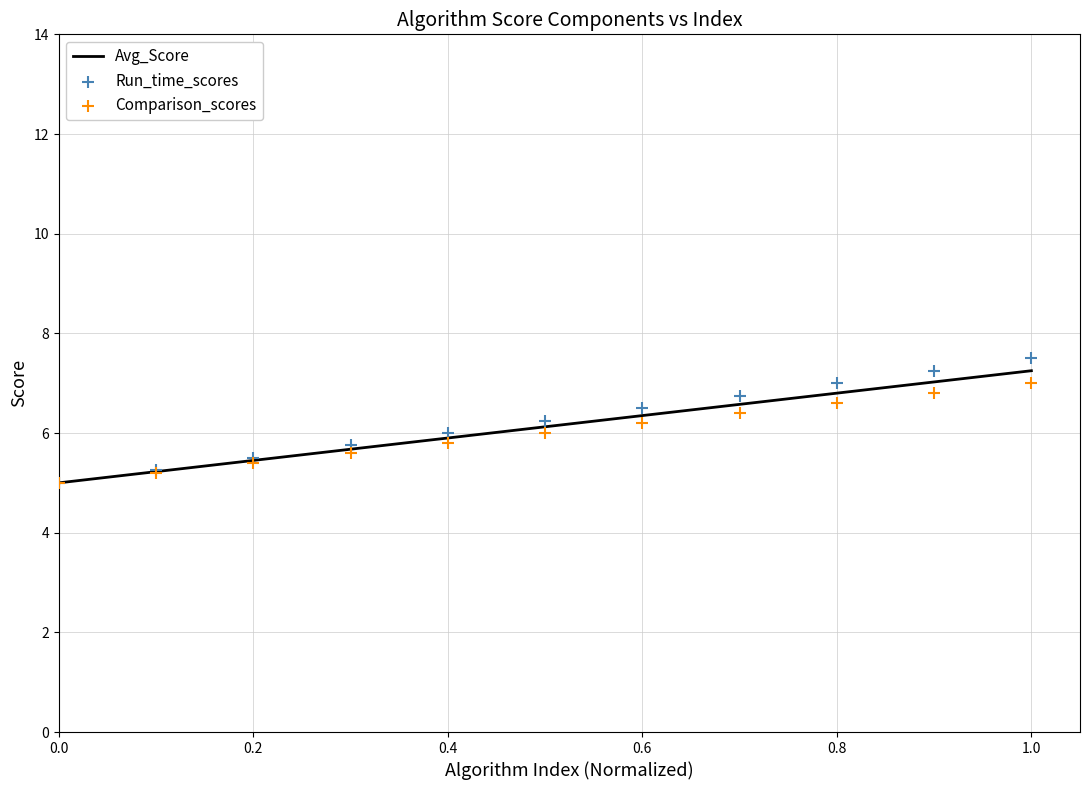

Which series contains the lowest Y value?

Avg_Score